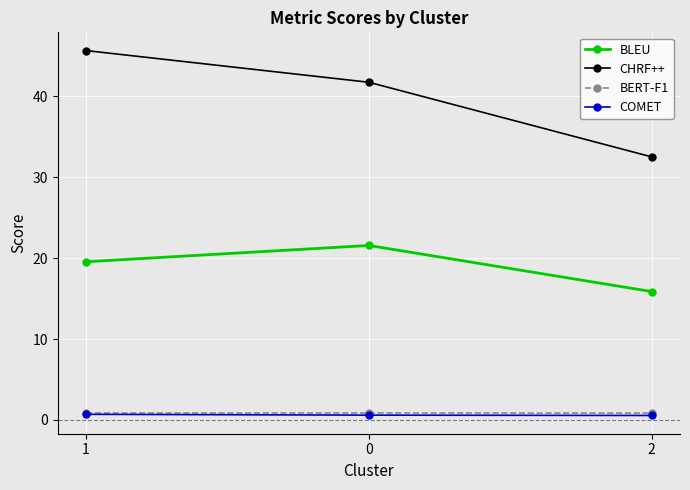

What value does the COMET series have at 1?

0.7